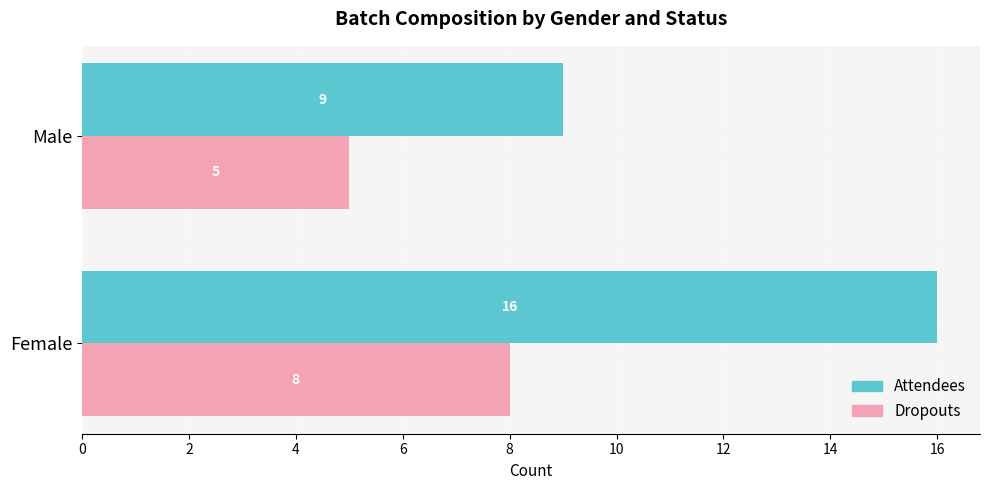

Is it true that Dropouts equals 8 at Female?

True